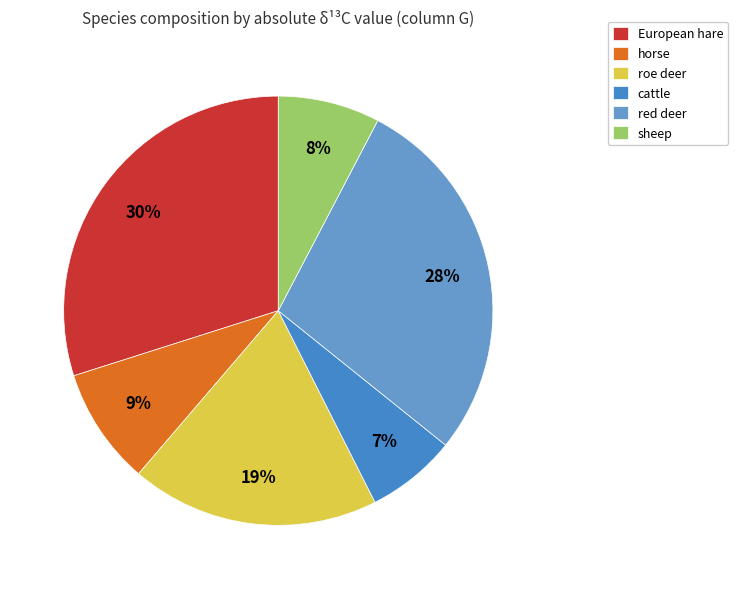

Count the number of slices in the pie.

6